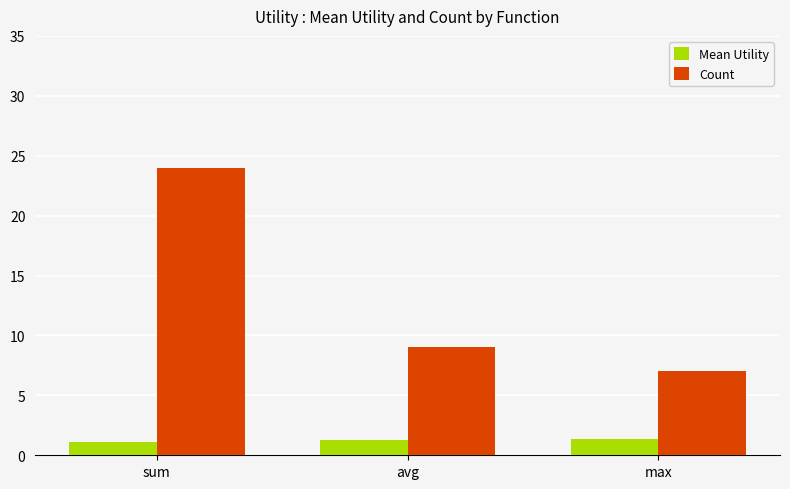

How many values in the Count series are below 9?

1